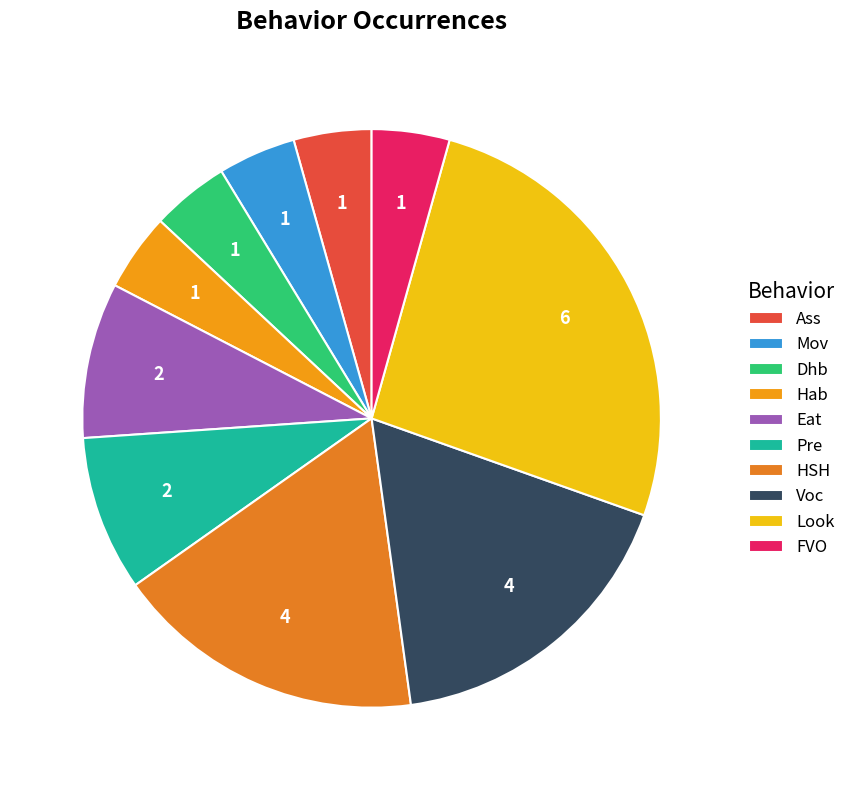

Count the number of slices in the pie.

10